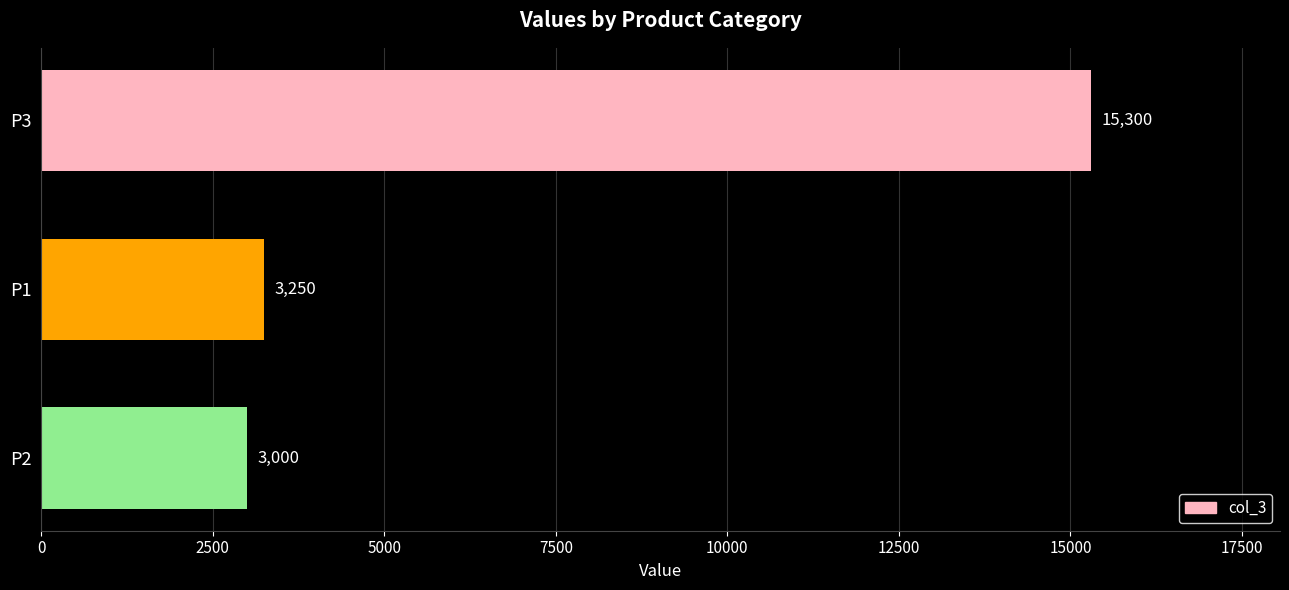

Reading top to bottom, extract all data points from this chart.

15300	3250	3000